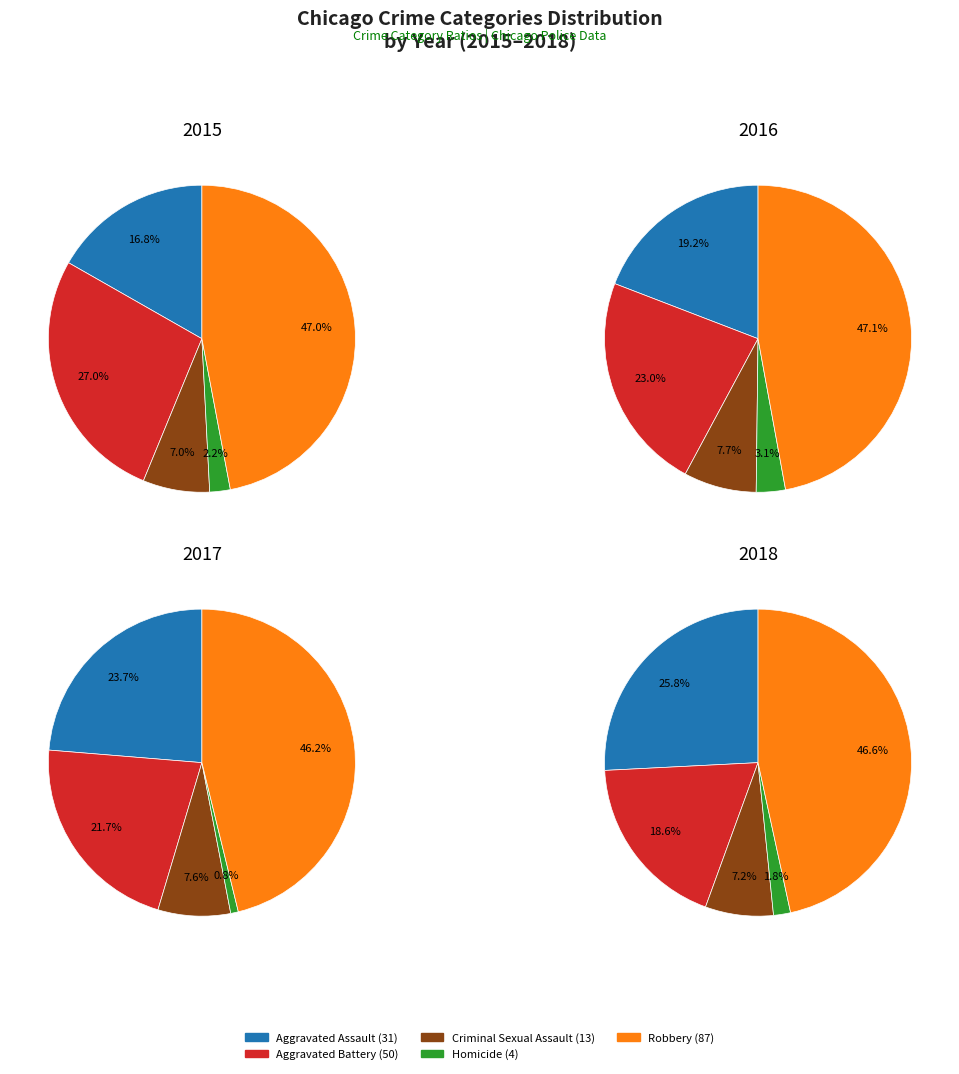

What is the smallest slice in the pie chart?

Homicide